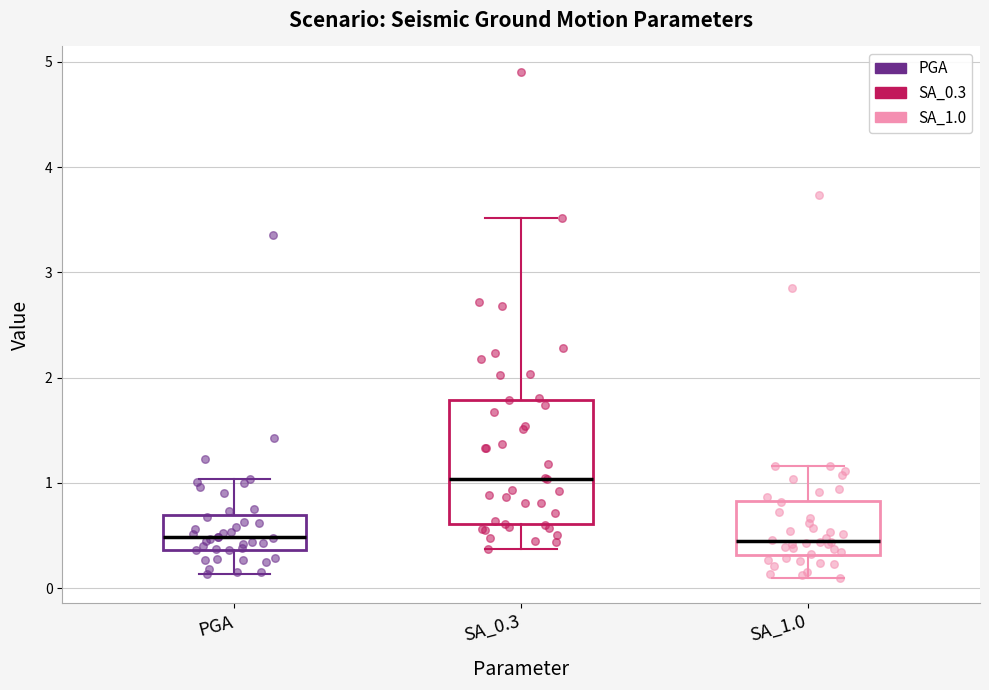

Where does the median line of the box for SA_1.0 sit on the y-axis? The values are not printed on the chart, so give them approximately, as read against the axis.

0.5